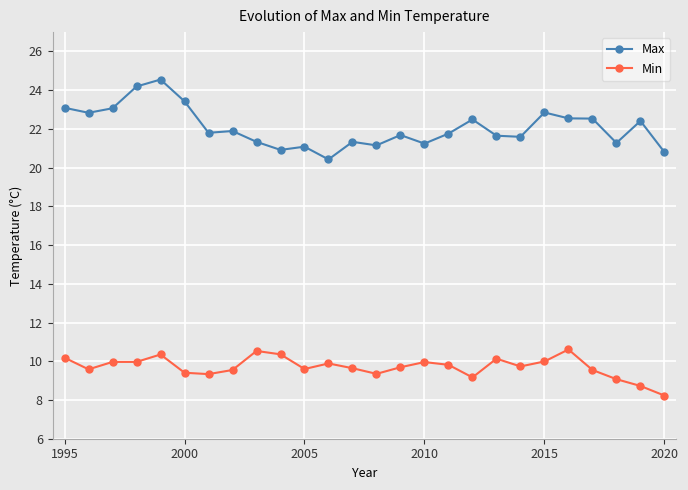

What is the value of the Max point at the 1st from the left?

23.1